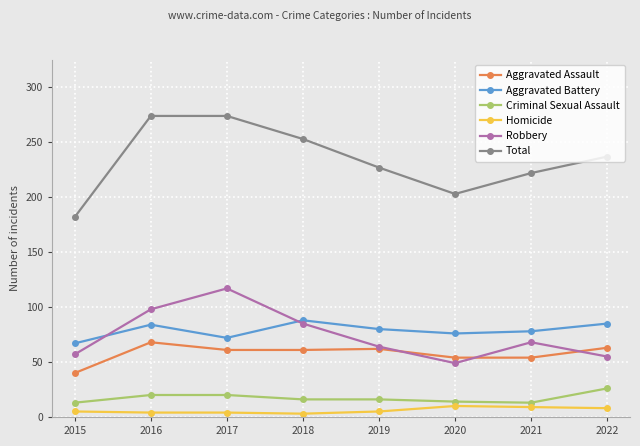

Where is the first local maximum for Aggravated Assault?

2016